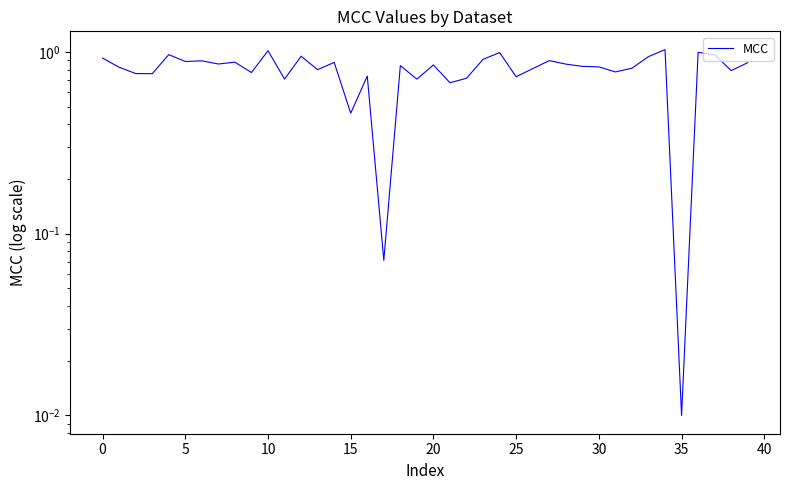

The value at 25 is 0.2. True or false?

False